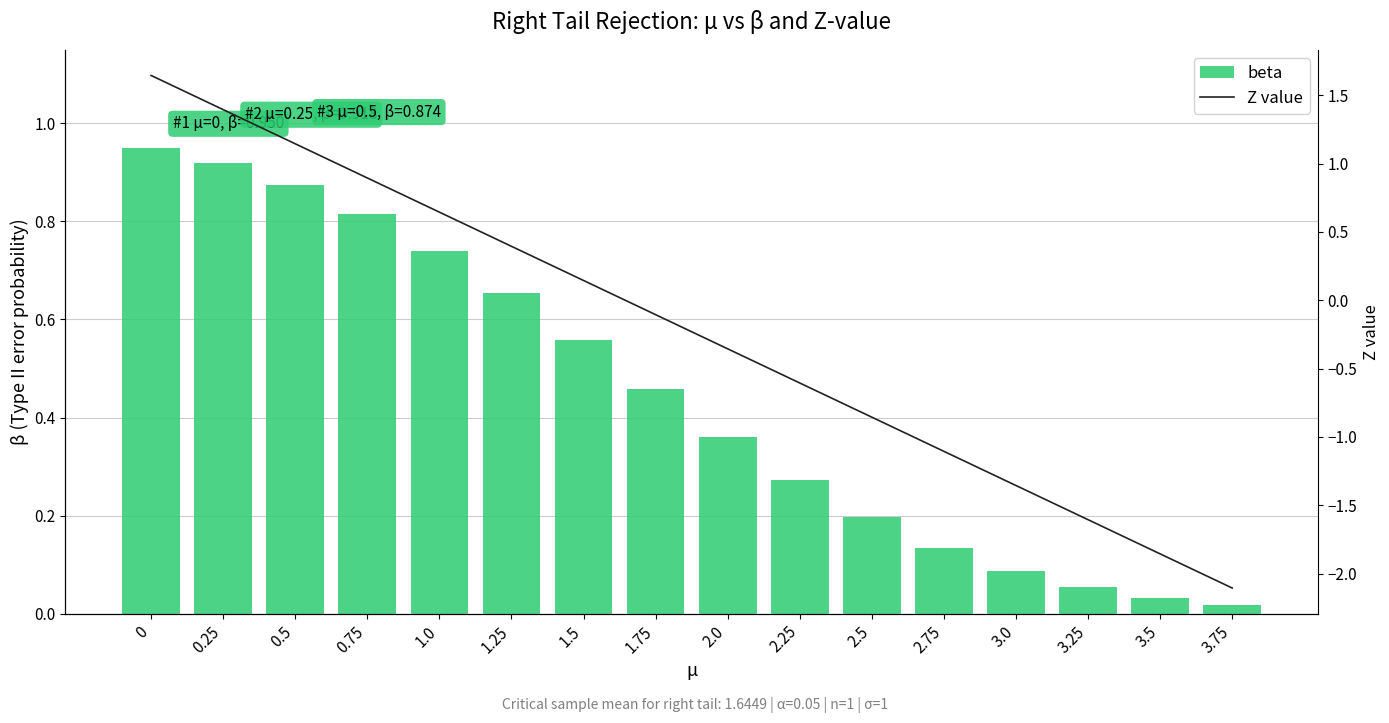

Reading left to right, extract all data points from this chart.

beta: 0=0.9	0.25=0.9	0.5=0.9	0.75=0.8	1.0=0.7	1.25=0.7	1.5=0.6	1.75=0.5	2.0=0.4	2.25=0.3	2.5=0.2	2.75=0.1	3.0=0.1	3.25=0.1	3.5=0.0	3.75=0.0
Z value: 0=1.6	0.25=1.4	0.5=1.1	0.75=0.9	1.0=0.6	1.25=0.4	1.5=0.1	1.75=-0.1	2.0=-0.4	2.25=-0.6	2.5=-0.9	2.75=-1.1	3.0=-1.4	3.25=-1.6	3.5=-1.9	3.75=-2.1